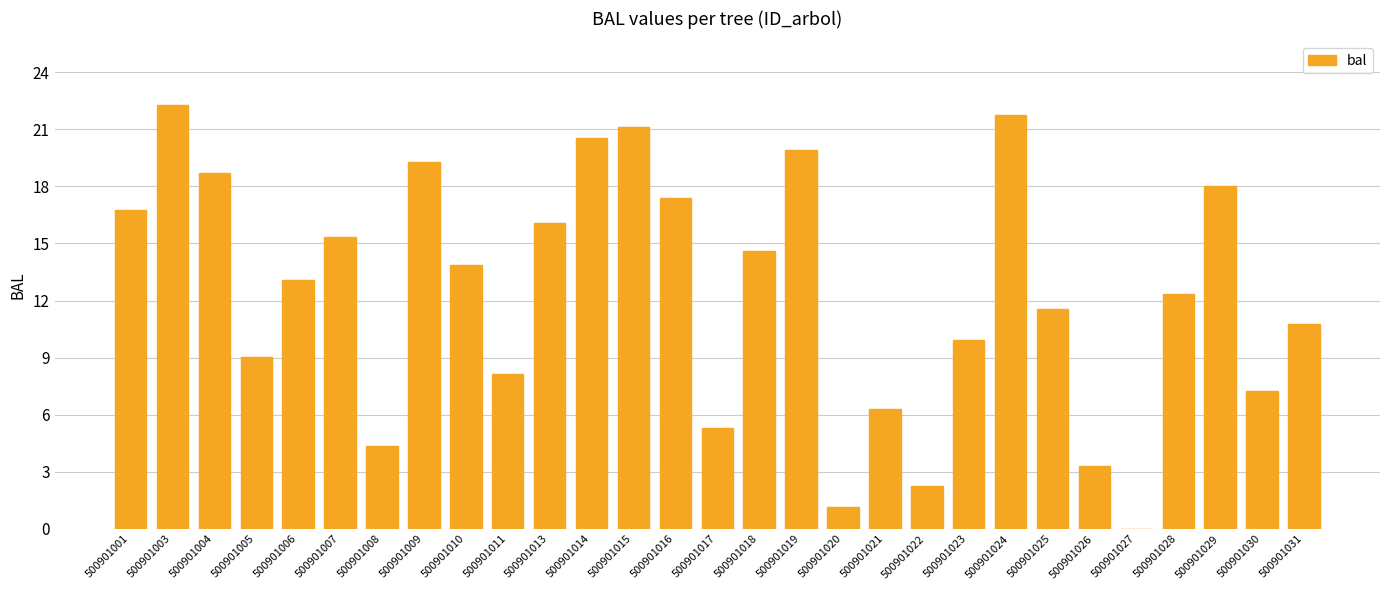

The value at 500901029 is 29.0. True or false?

False